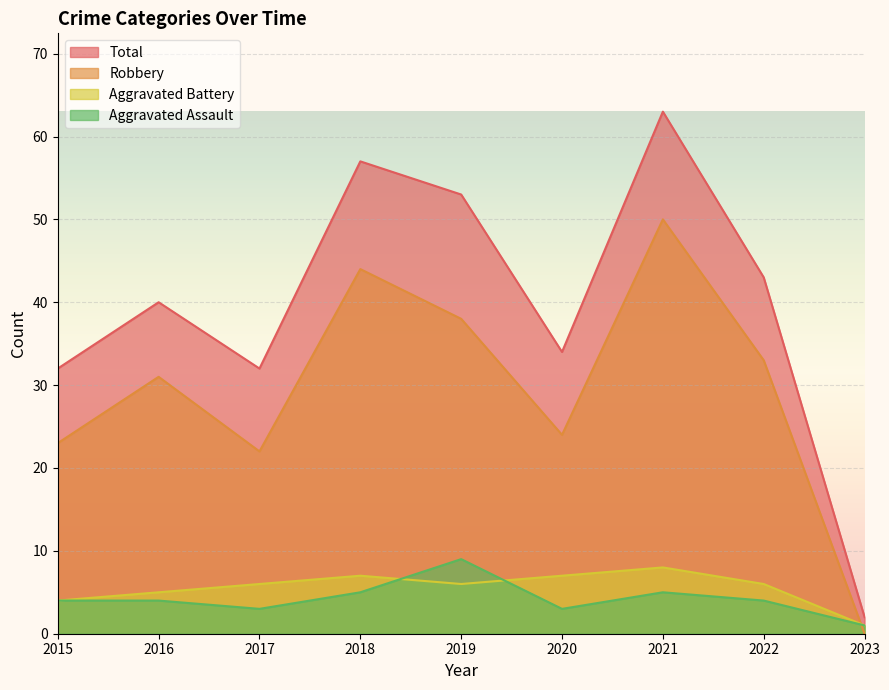

What are all the series names shown in the legend?

Total, Robbery, Aggravated Battery, Aggravated Assault